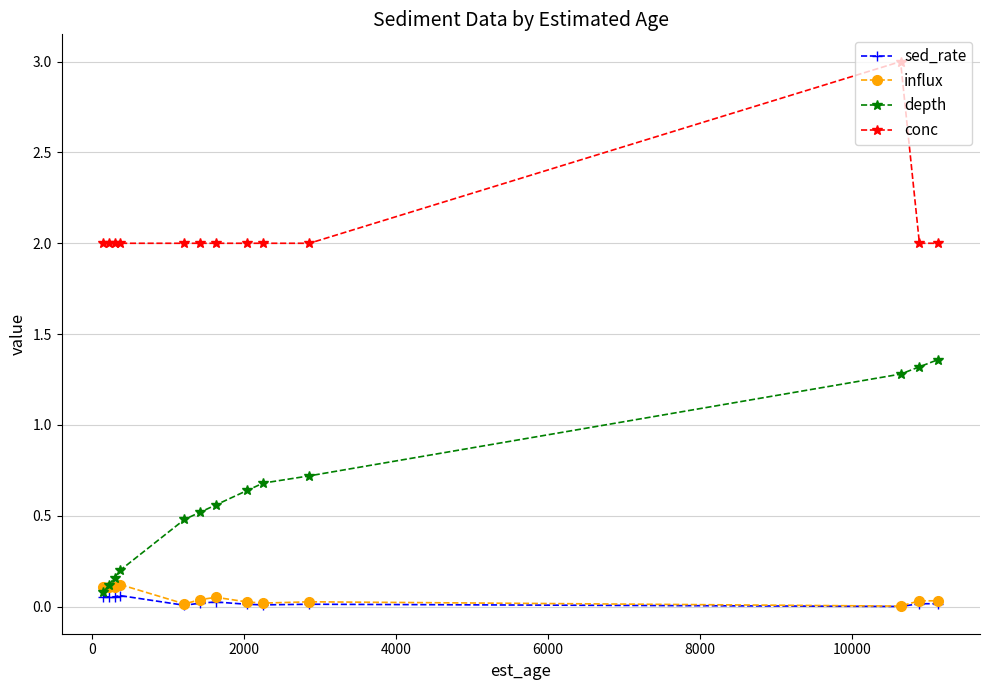

True or false: conc and sed_rate intersect in this chart.

False